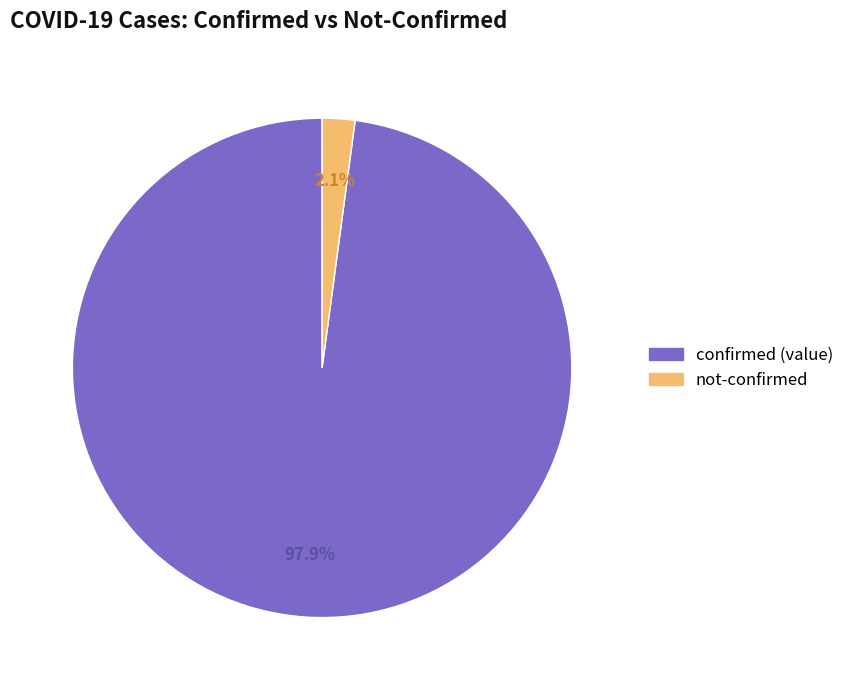

Which slice is the largest?

confirmed (value)